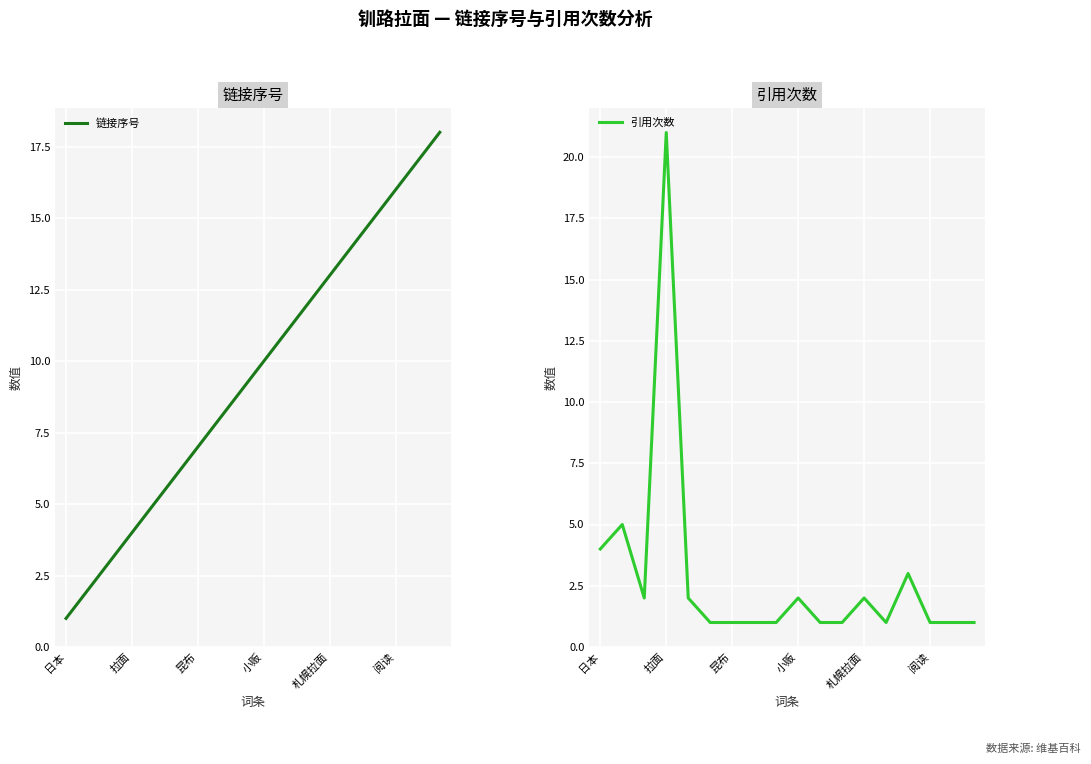

What are all the series names shown in the legend?

链接序号, 引用次数